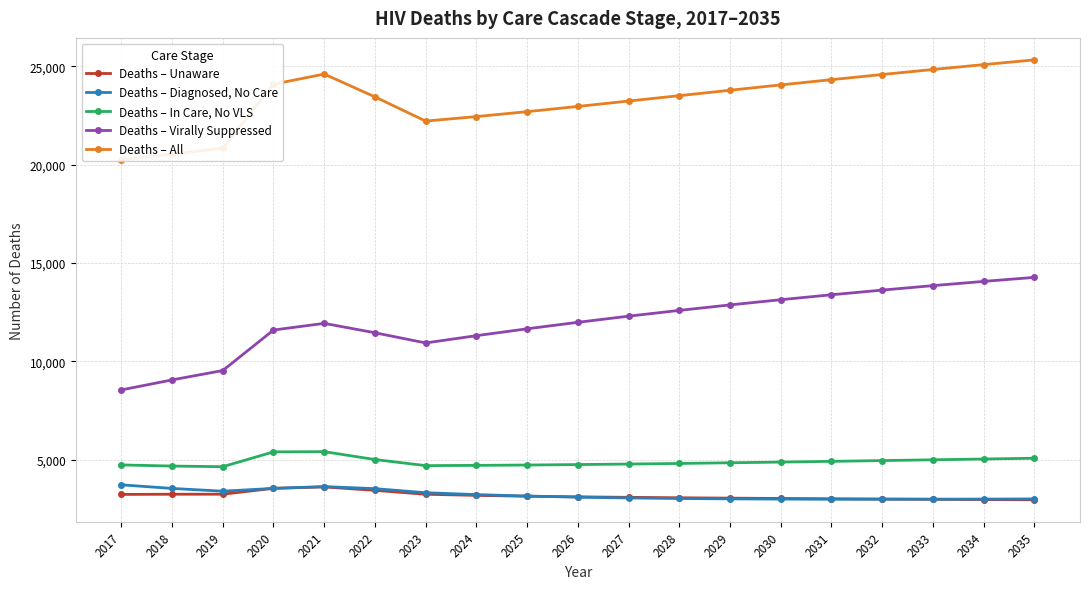

Rank the series at 2034 from highest to lowest value.

Deaths – All, Deaths – Virally Suppressed, Deaths – In Care, No VLS, Deaths – Diagnosed, No Care, Deaths – Unaware